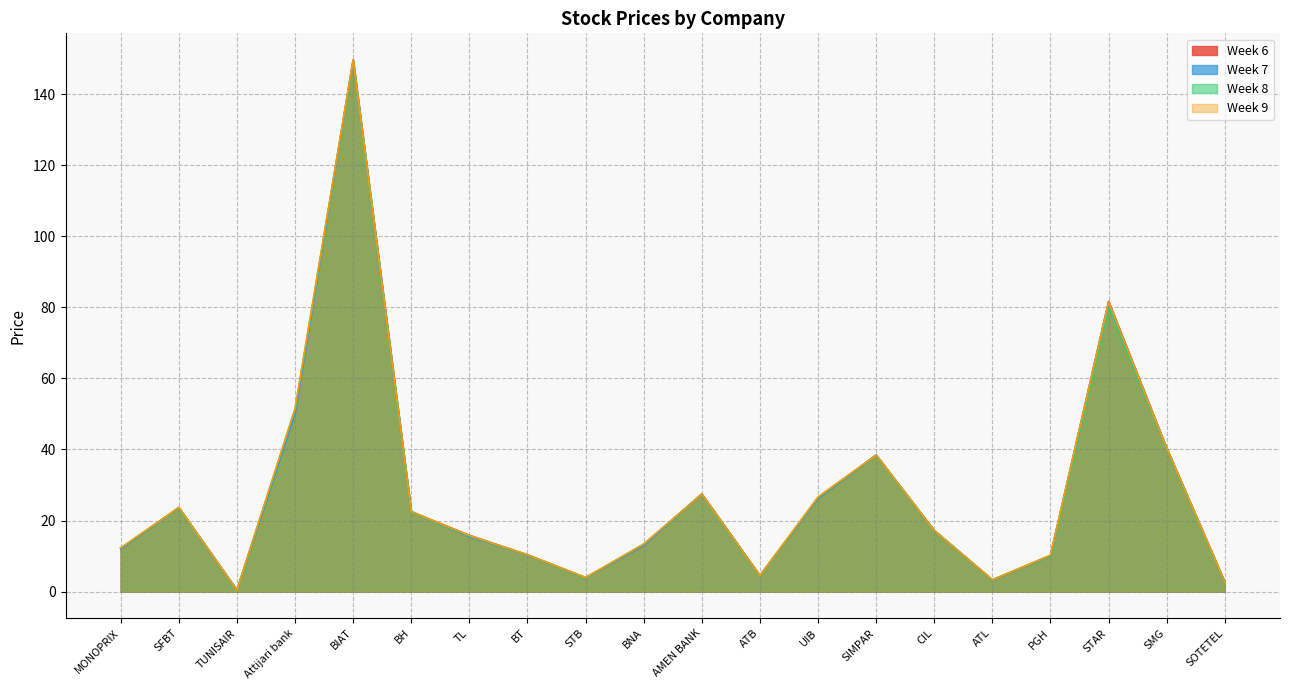

Which category has the highest value in the 6 series?

BIAT